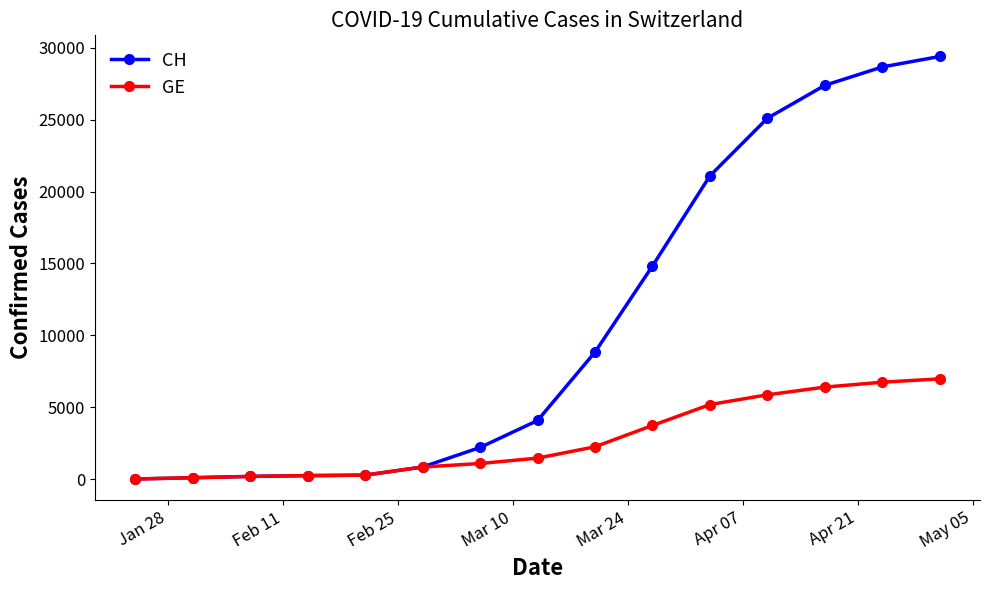

What is the maximum value shown in the chart?

29407